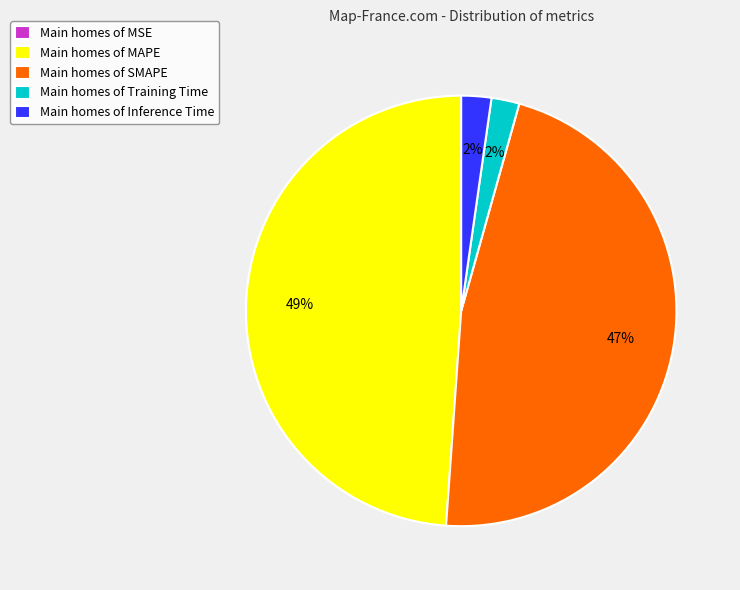

To the nearest percent, what percentage of the pie is Main homes of Inference Time?

2%